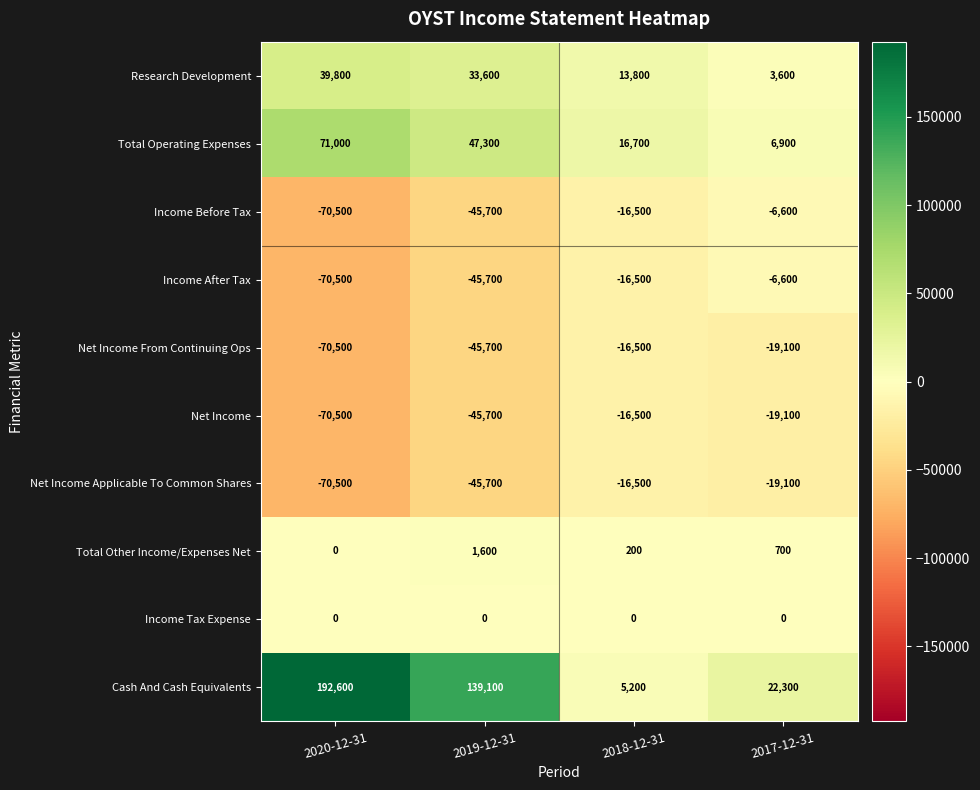

The Income Before Tax series shows -10045 at 2017-12-31. True or false?

False